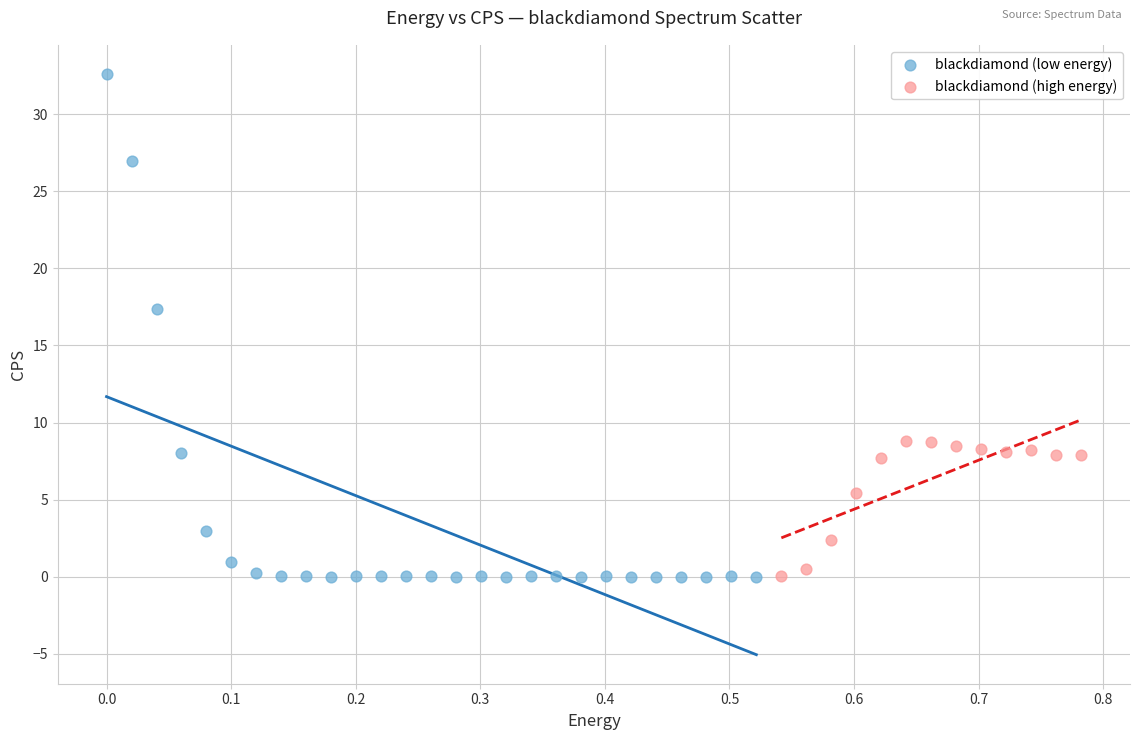

Which series has the largest Y range (max minus min)?

blackdiamond (low energy)